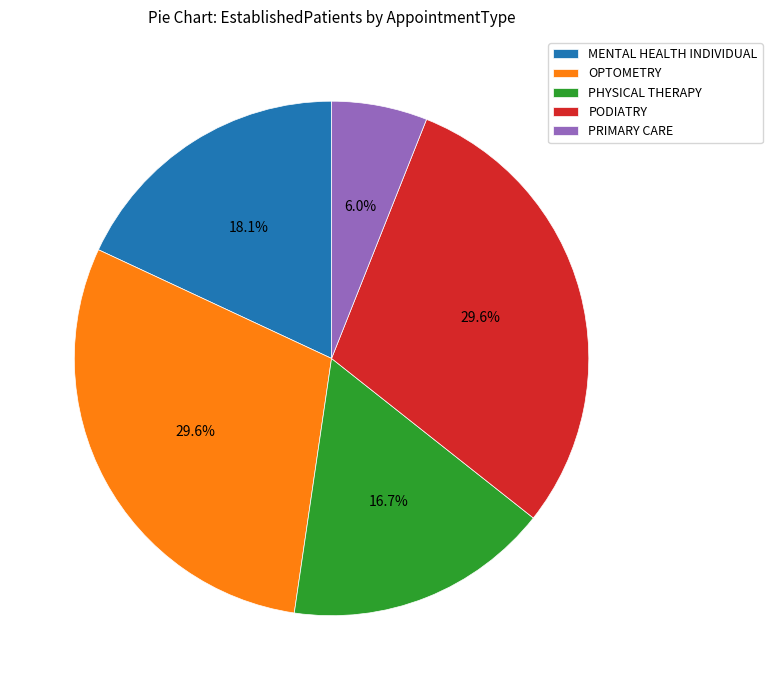

Which slice is the smallest?

PRIMARY CARE